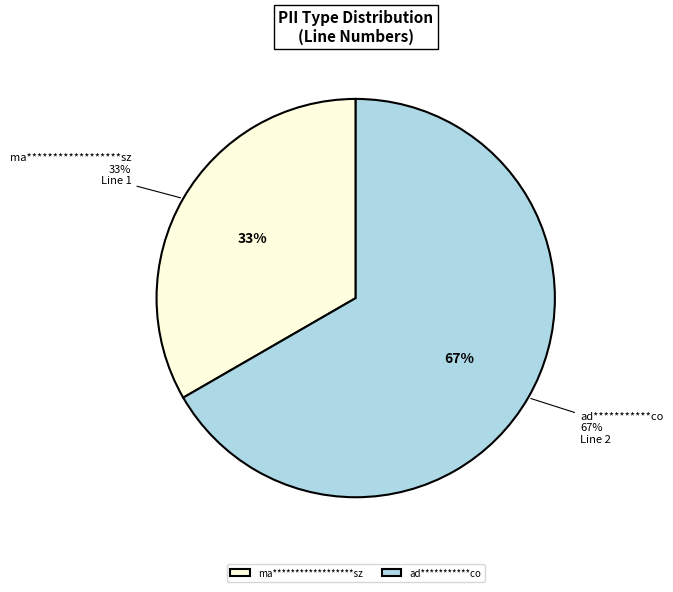

To the nearest percent, what percentage of the pie is ad***********co?

67%